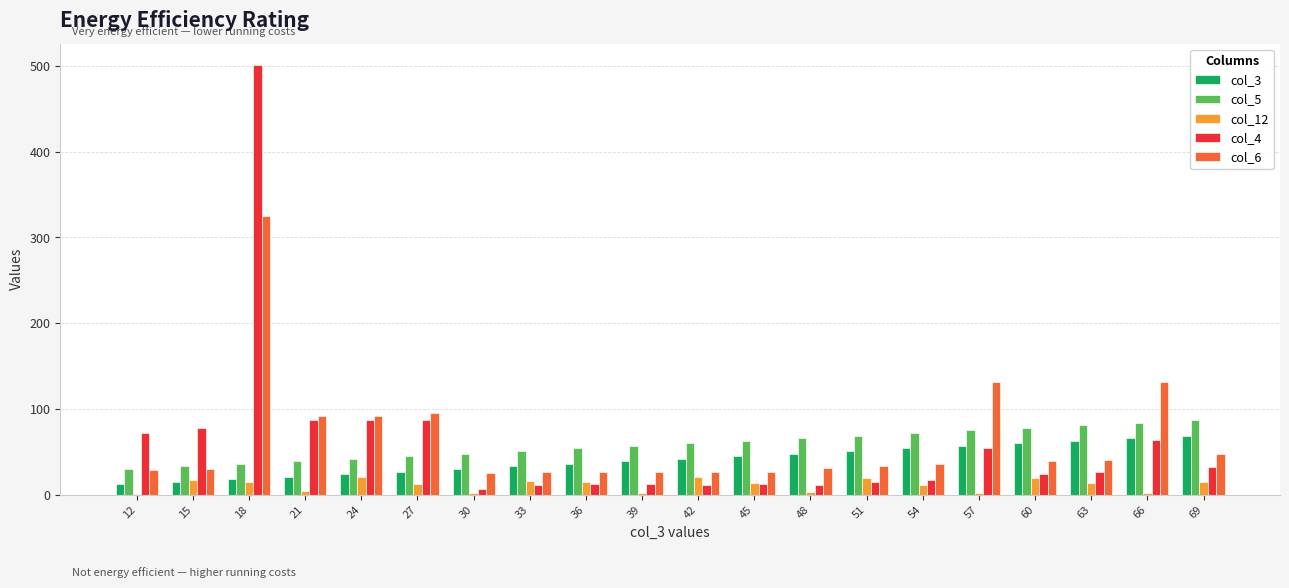

The value of col_5 at 42 is 60.0. True or false?

True